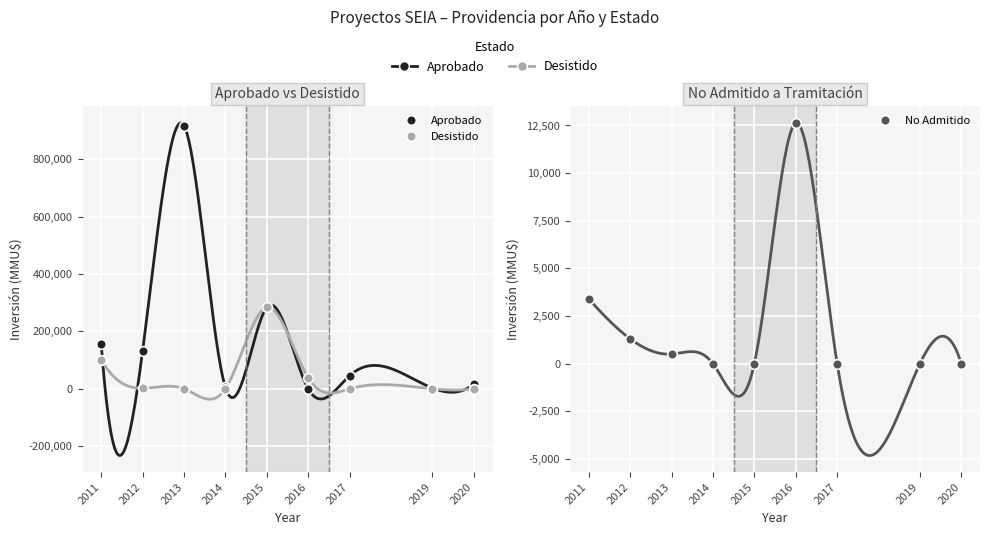

Reading left to right, list all the values displayed in this chart.

Aprobado: 155232	132206	917000	5010	283866	0	45850	2528	15603
Desistido: 101730	1800	250	600	283866	37902	0	0	0
No Admitido: 3400	1306	500	0	0	12626	0	0	0